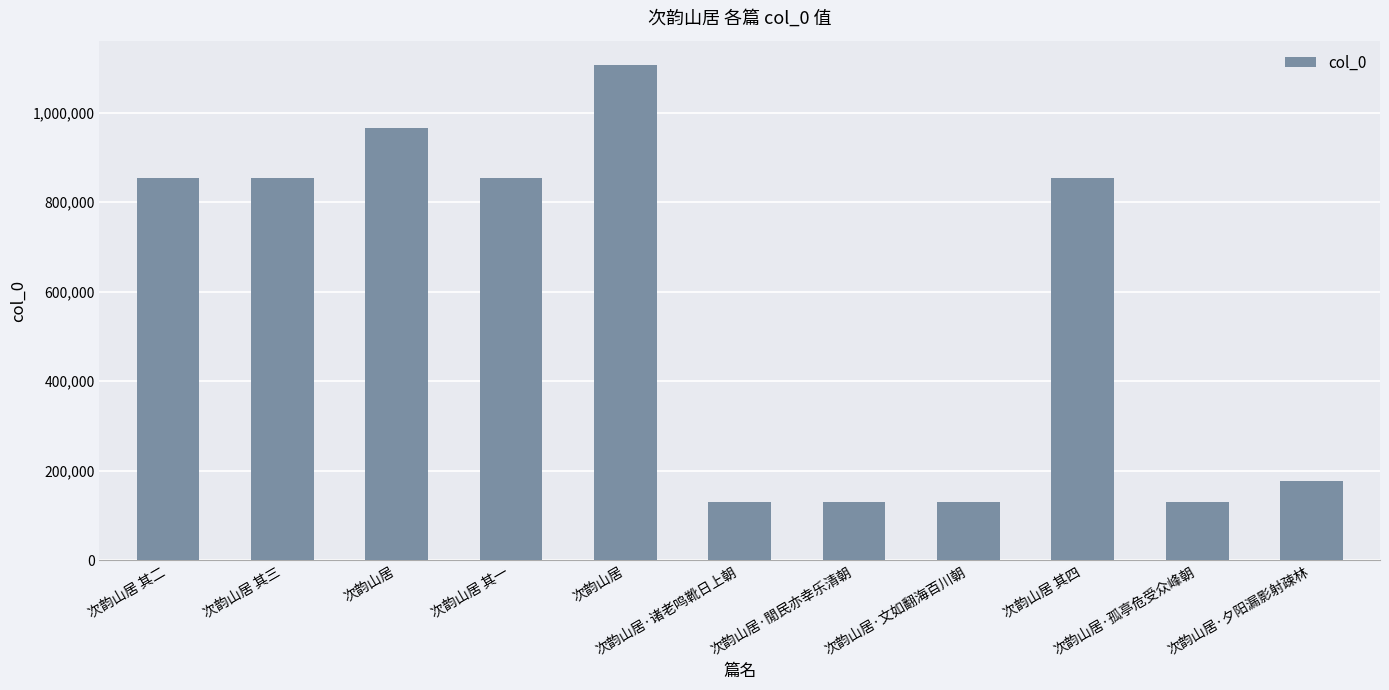

Reading left to right, list all the values displayed in this chart.

次韵山居 其二=853979	次韵山居 其三=853471	次韵山居=965036	次韵山居 其一=853470	次韵山居=1105291	次韵山居·诸老鸣靴日上朝=130077	次韵山居·閒民亦幸乐清朝=130074	次韵山居·文如翻海百川朝=130076	次韵山居 其四=853472	次韵山居·孤亭危受众峰朝=130078	次韵山居·夕阳漏影射疎林=176429